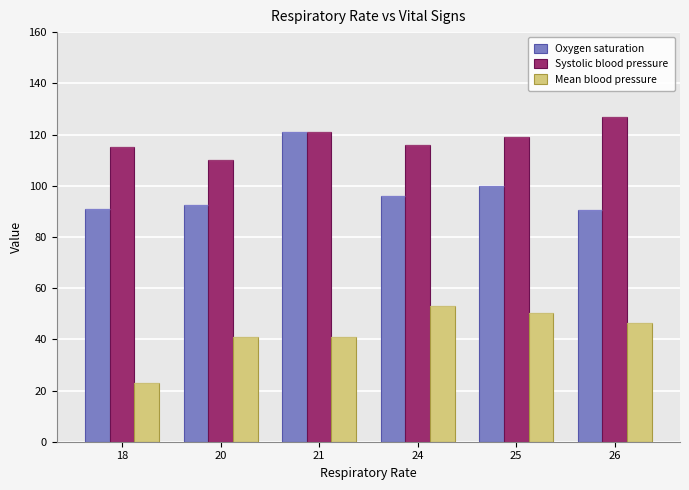

What is the greatest value displayed?

127.0